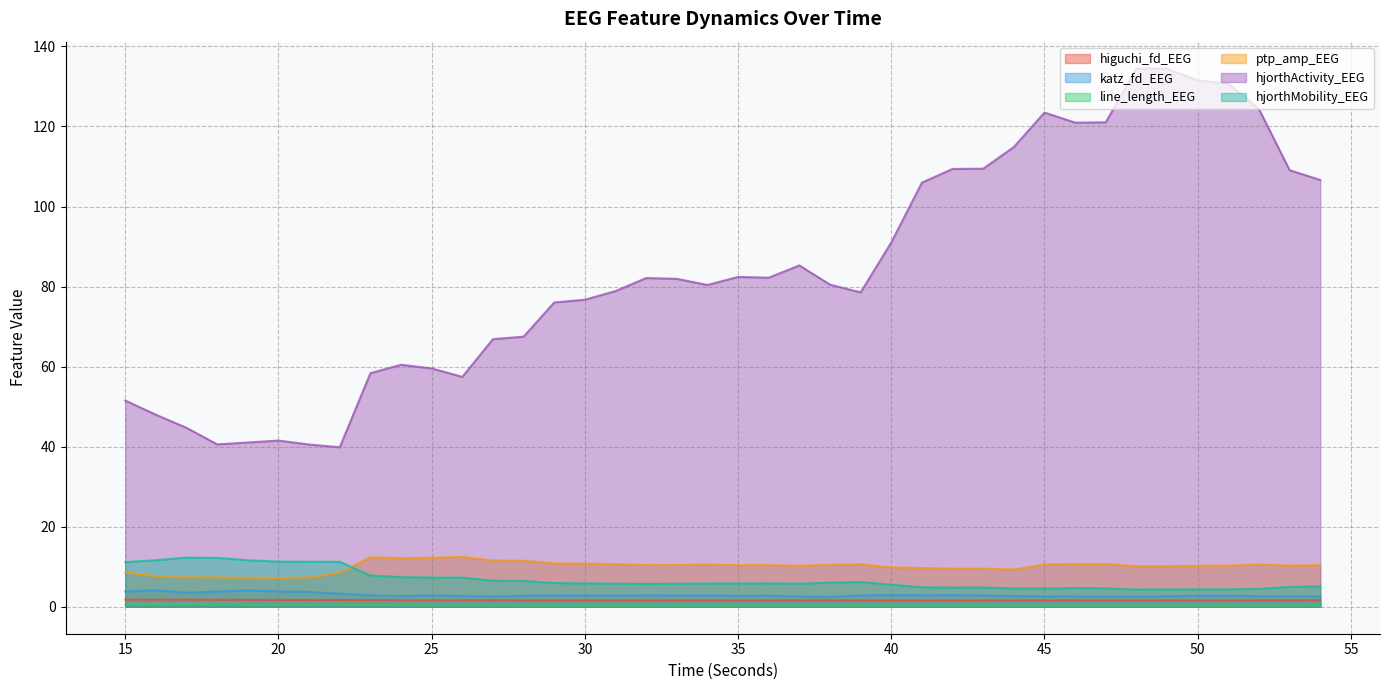

At how many categories does at least one series exceed 62?

28